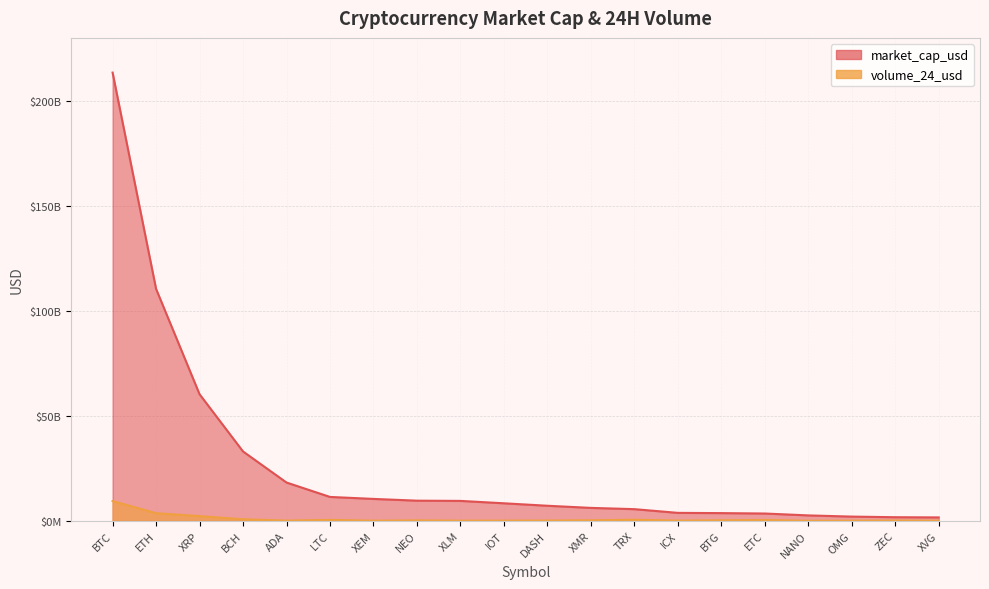

Count the number of data series in this chart.

2